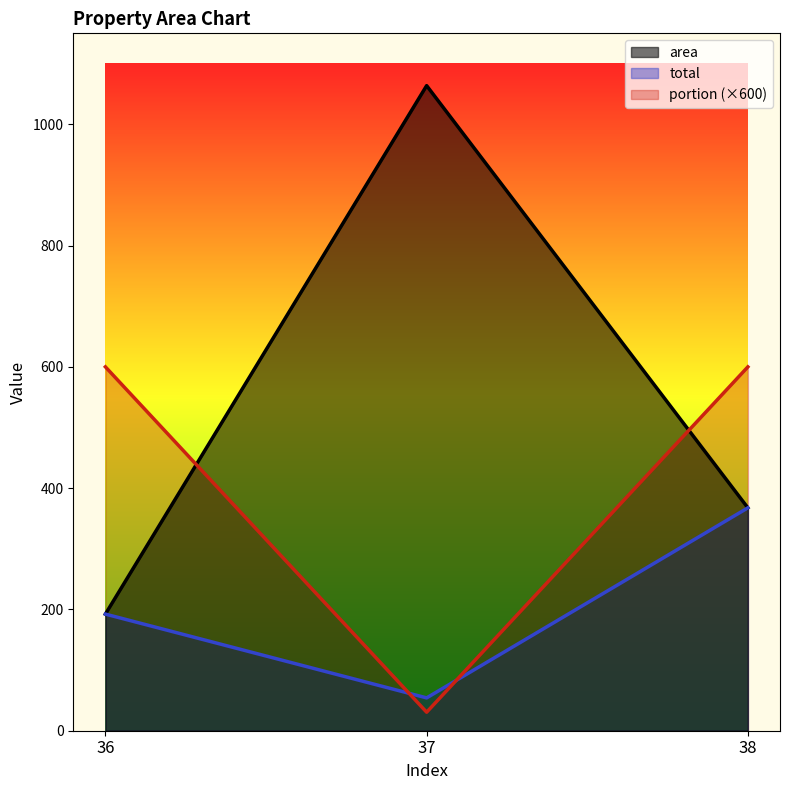

Count the number of data series in this chart.

3